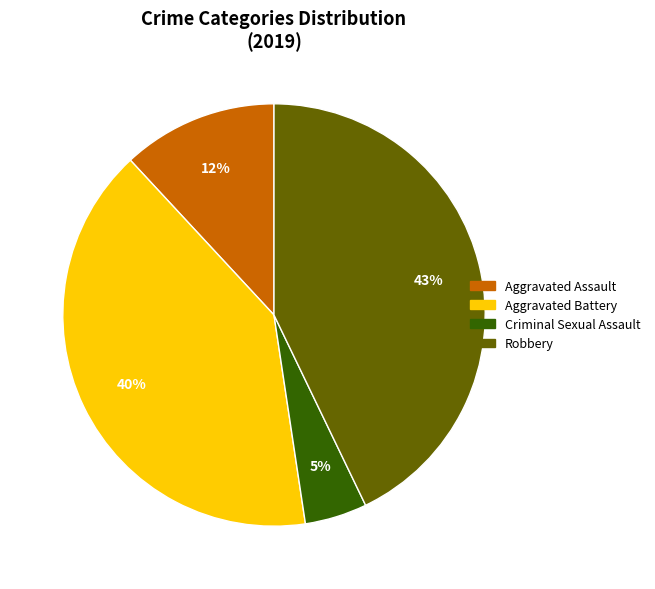

To the nearest percent, what is the difference between the largest and smallest slice percentages?

38%